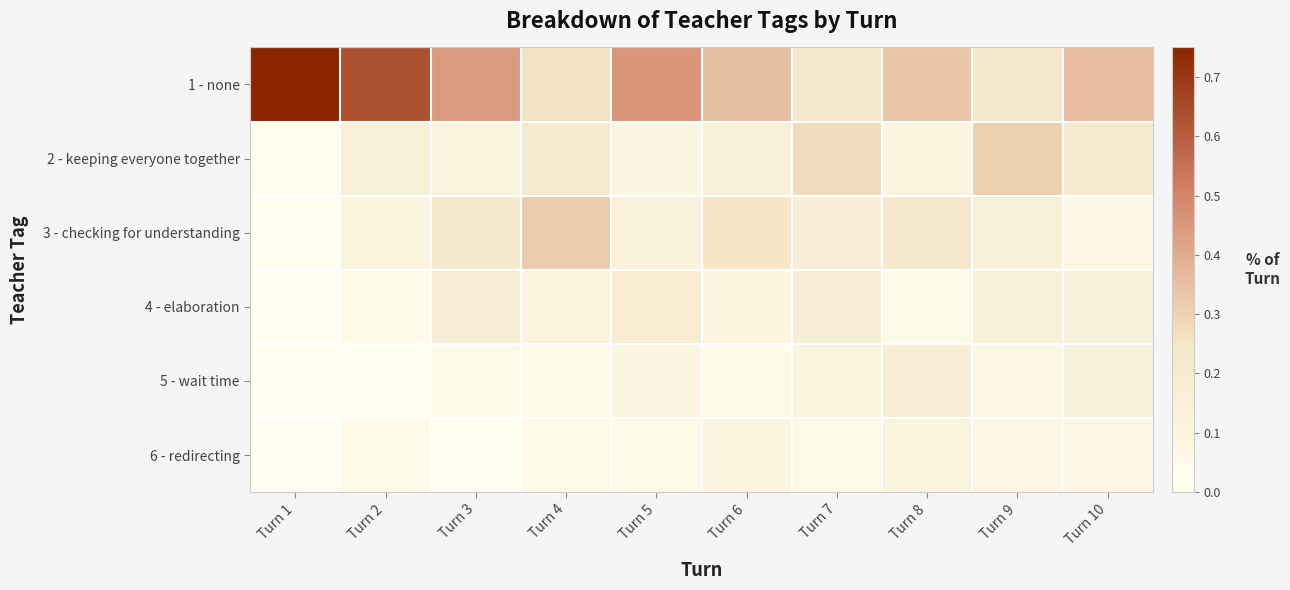

Which series changed the most between Turn 2 and Turn 6?

1 - none